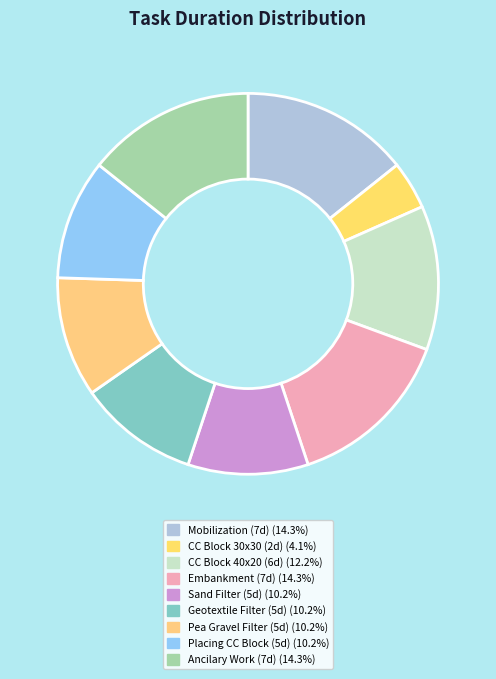

How many segments does this pie chart have?

9